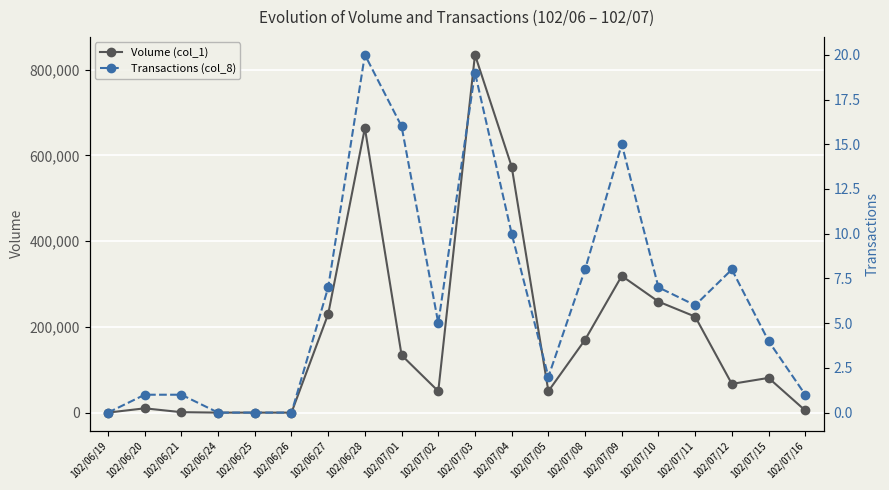

What is the average value of the Transactions (col_8) series?

6